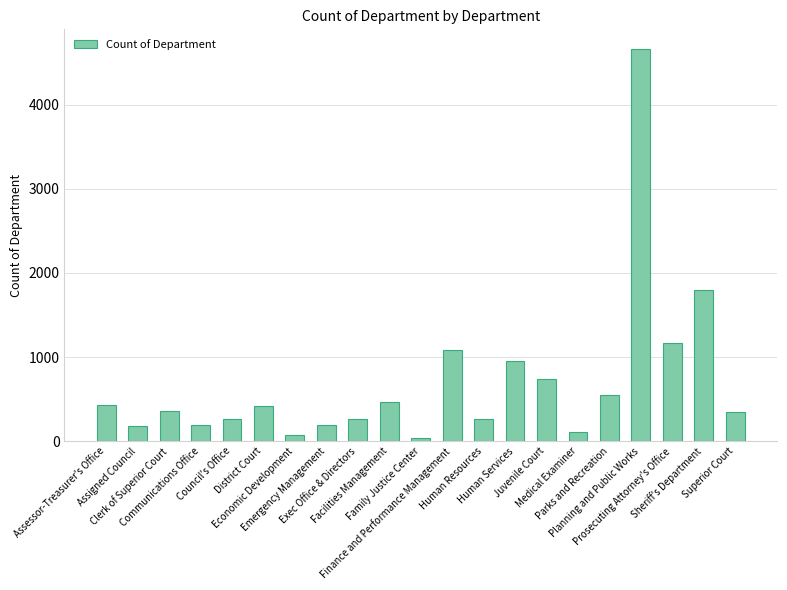

How many data points are less than 358?

10